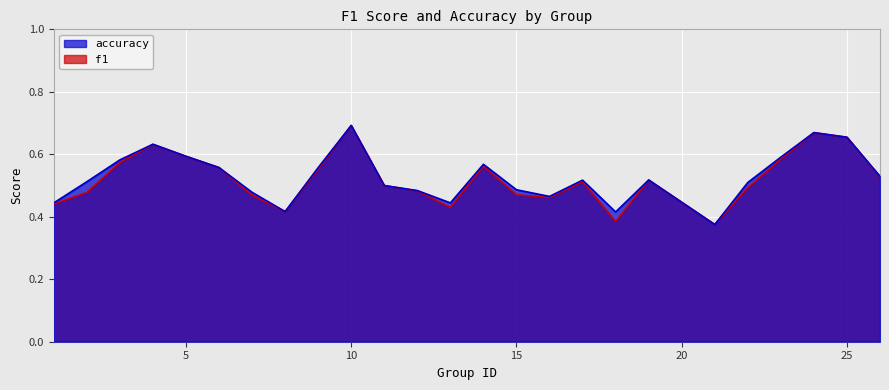

At which category is the sum across all series the highest?

10